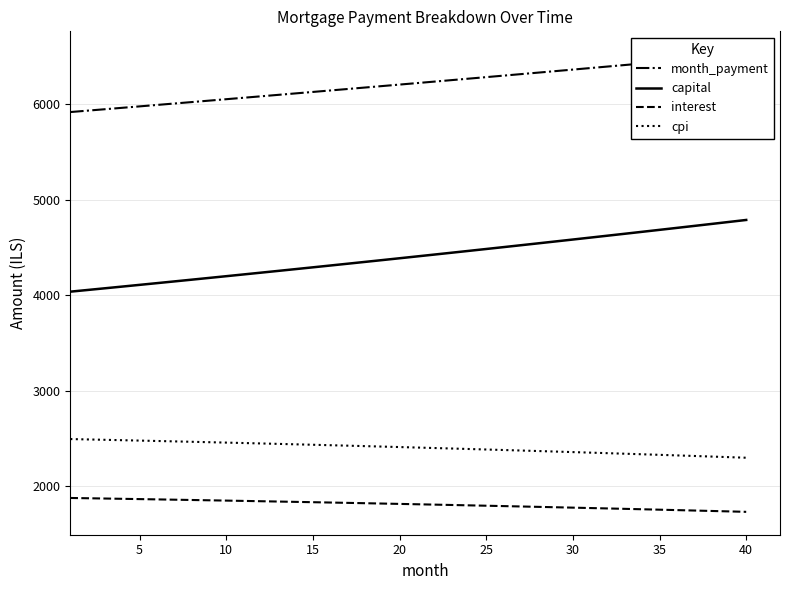

True or false: interest and capital intersect in this chart.

False